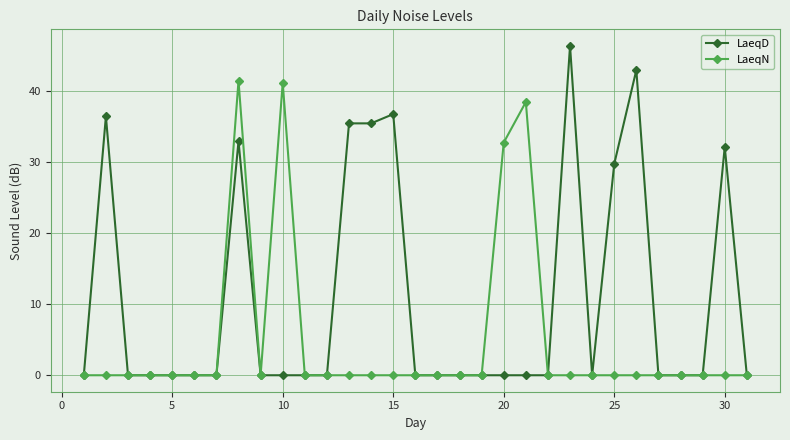

Rank the series by their maximum value, from lowest to highest.

LaeqN, LaeqD